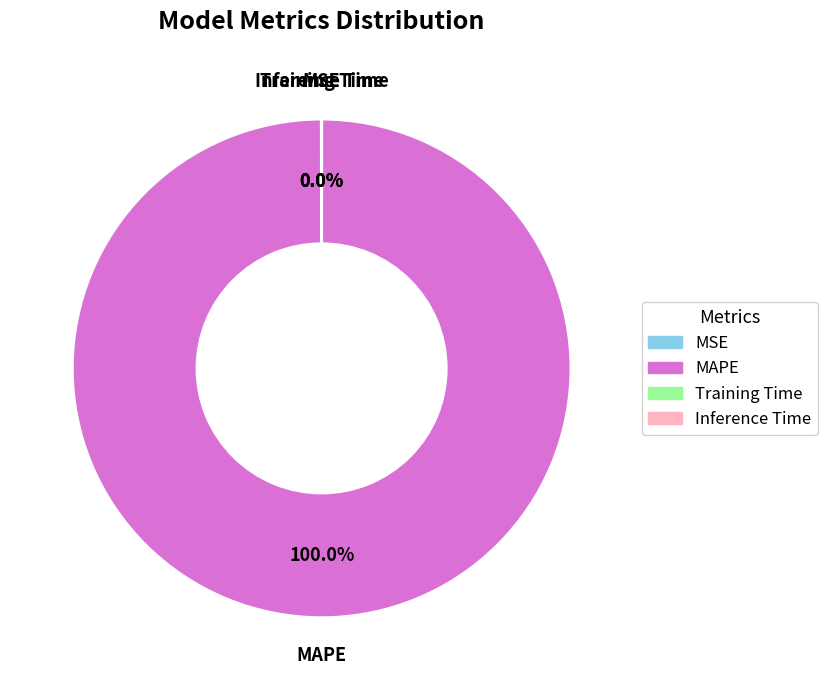

Which category accounts for the majority?

MAPE